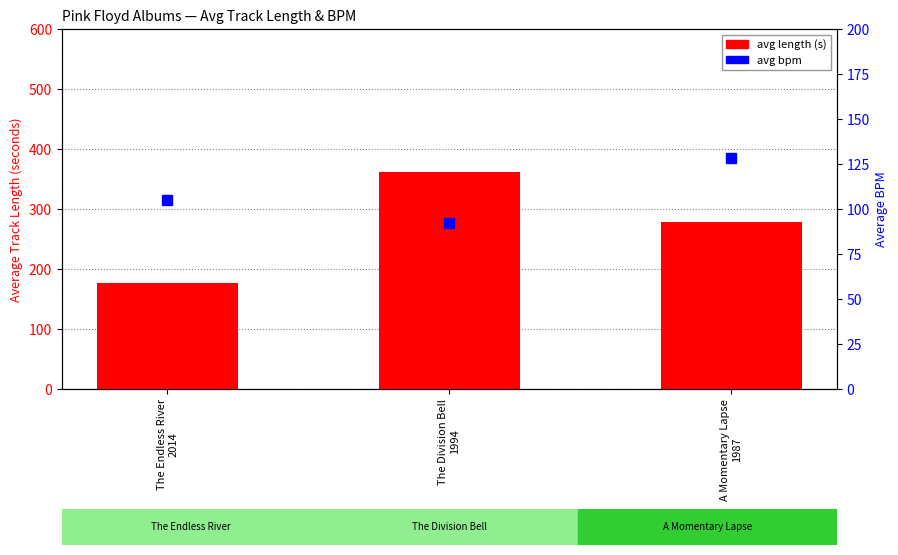

What is the sum of the avg length (s) values at The Division Bell
1994 and The Endless River
2014?

538.6